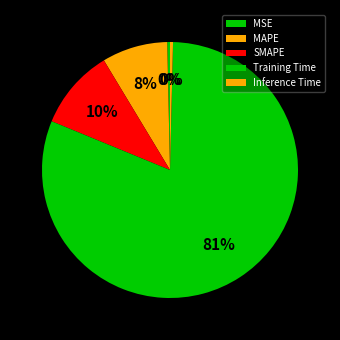

To the nearest percent, what portion does SMAPE represent?

10%